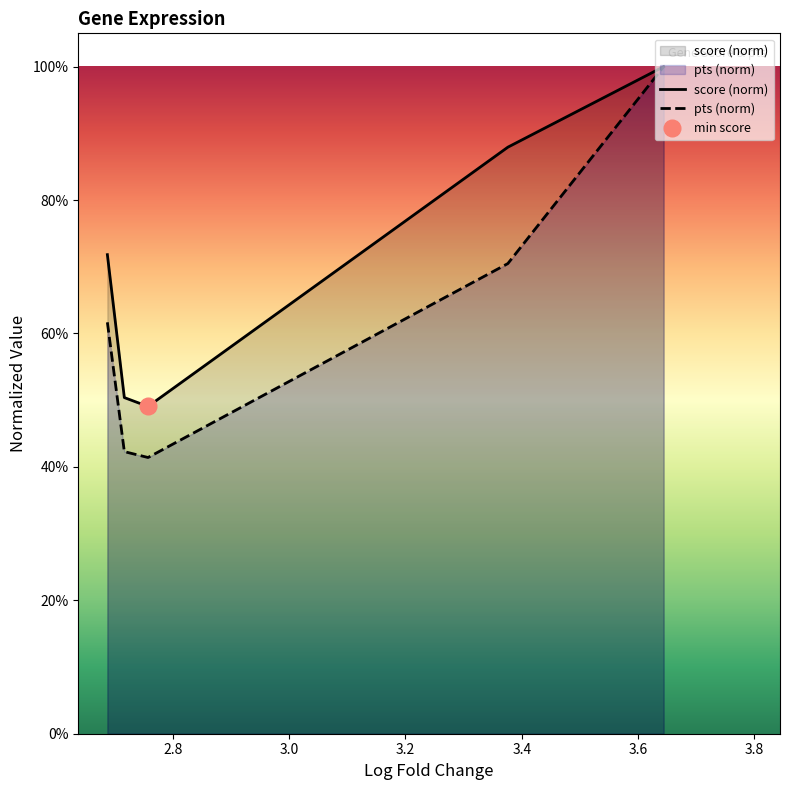

True or false: pts (norm) and score (norm) intersect in this chart.

False